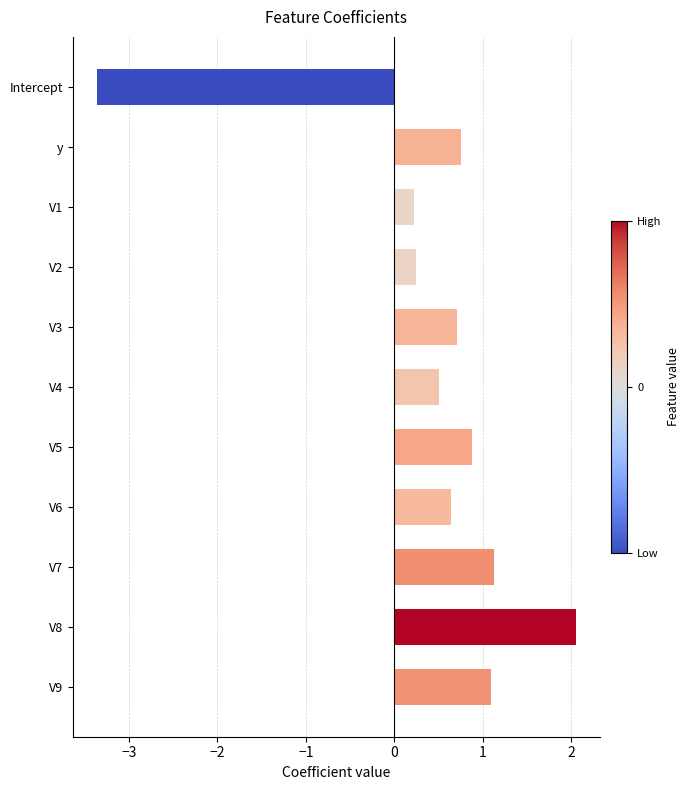

The chart shows a value of 0.3 at V6. True or false?

False